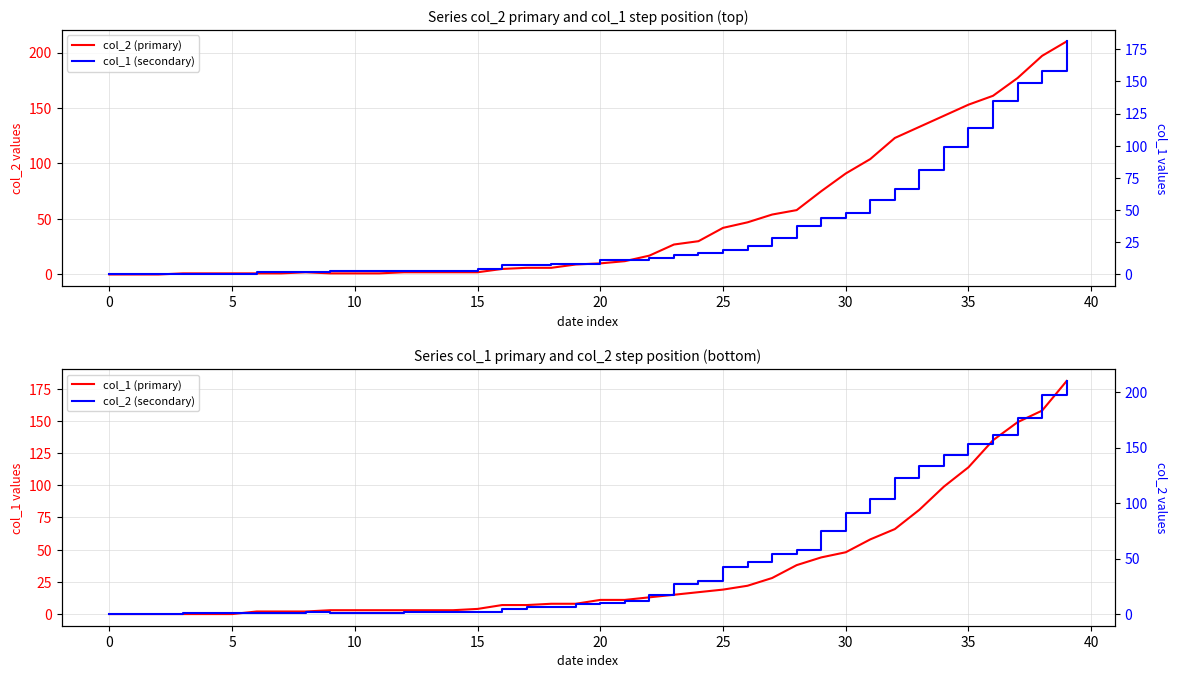

At which category does col_2 (primary) reach its first local peak?

35